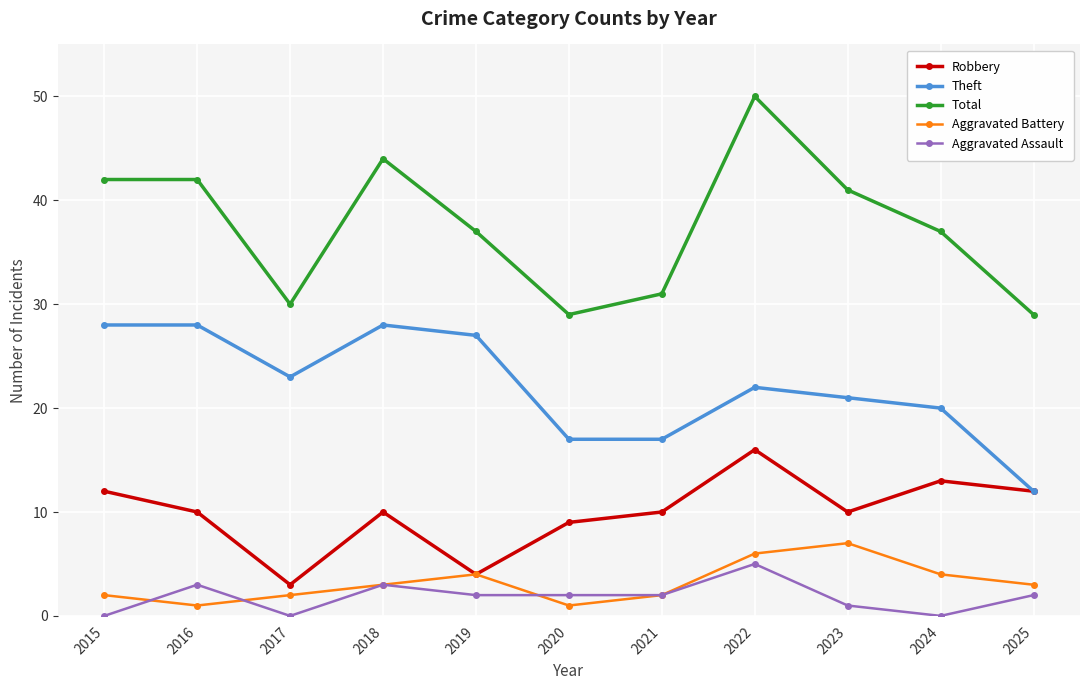

Where is the first local minimum for Theft?

2017